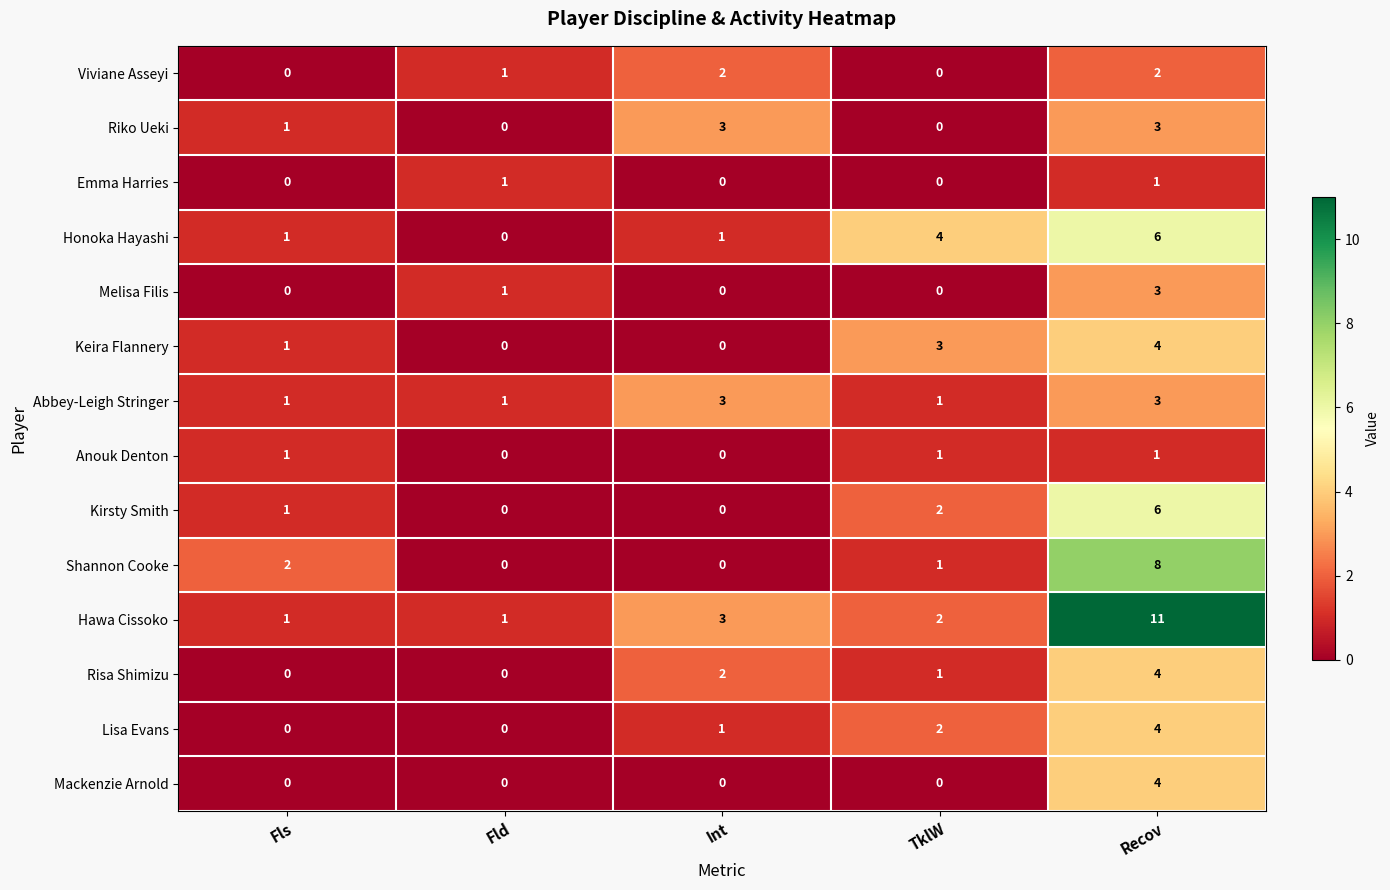

How many data points does each series have?

5